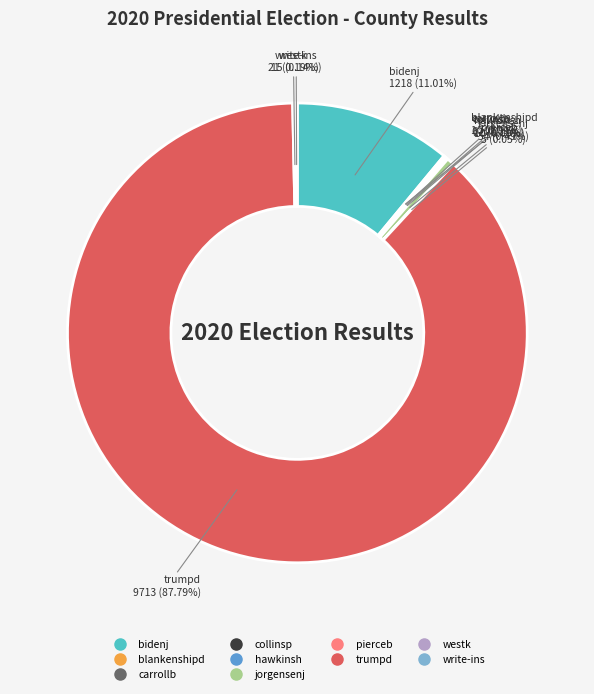

What is the largest slice in the pie chart?

trumpd